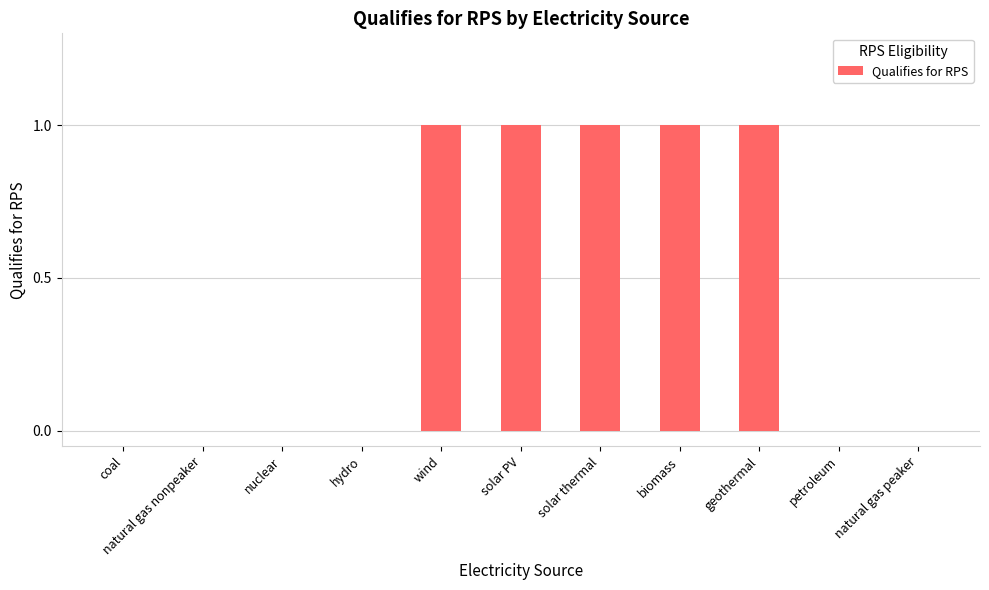

The chart shows a value of 1 at solar PV. True or false?

True